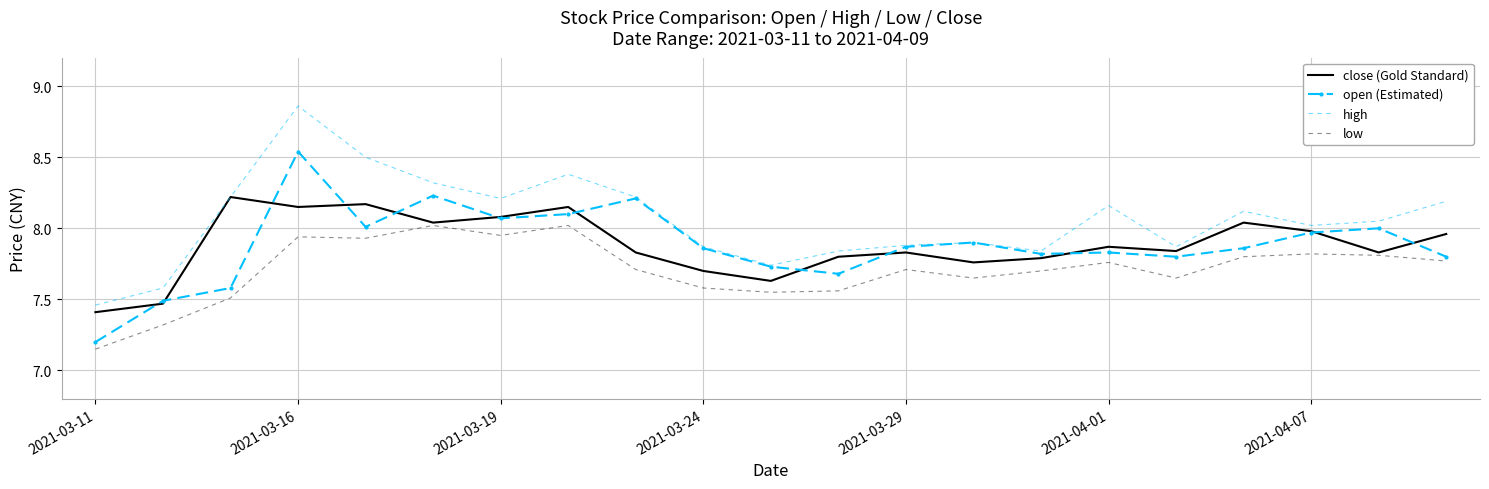

Which series has the largest total across all categories?

high